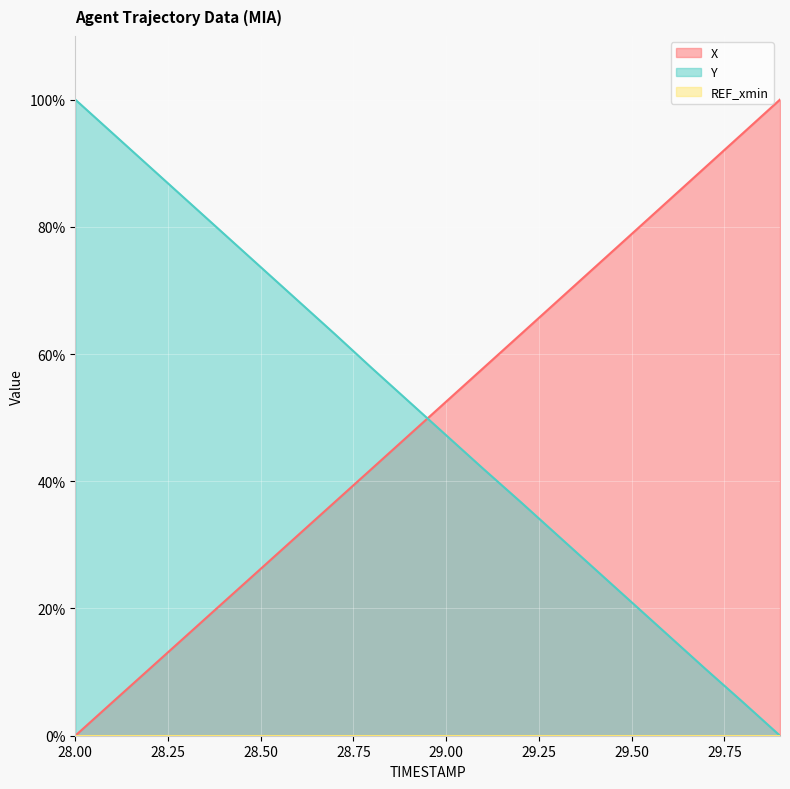

True or false: Y has more than 2 interior local peaks.

False